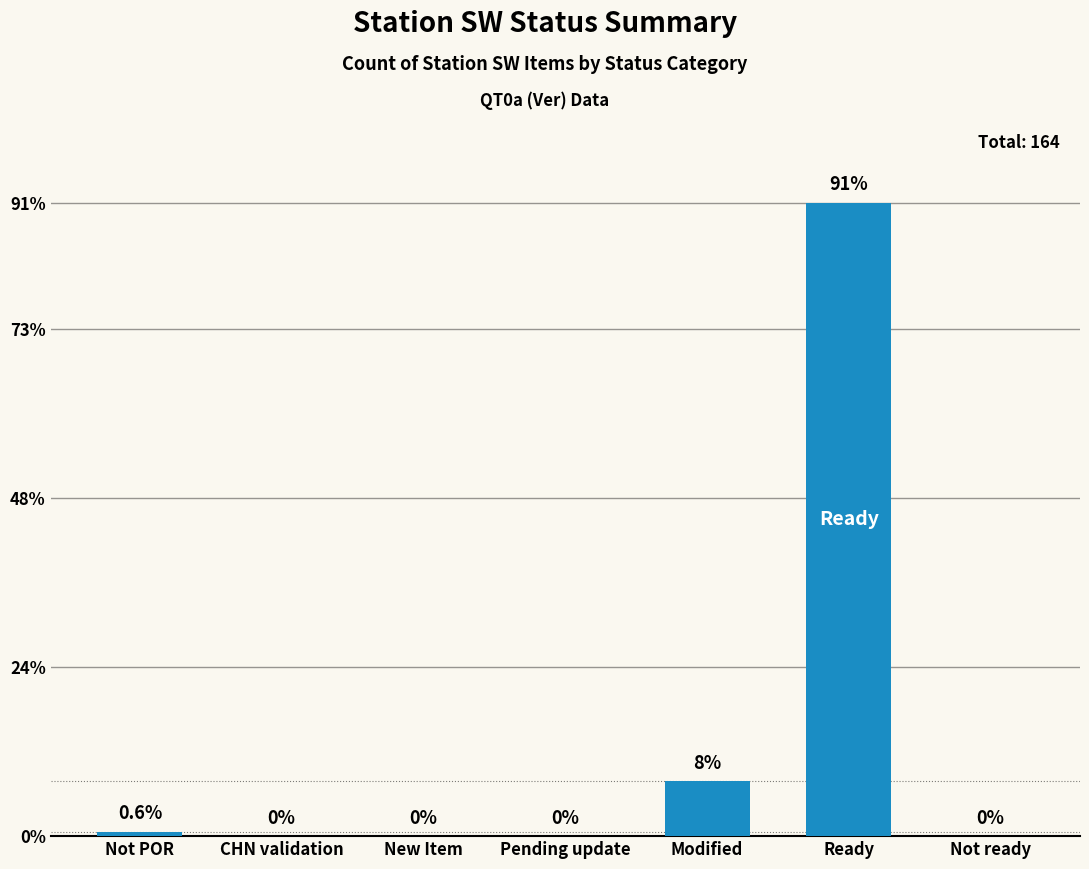

Between Not POR and Modified, which is larger?

Modified